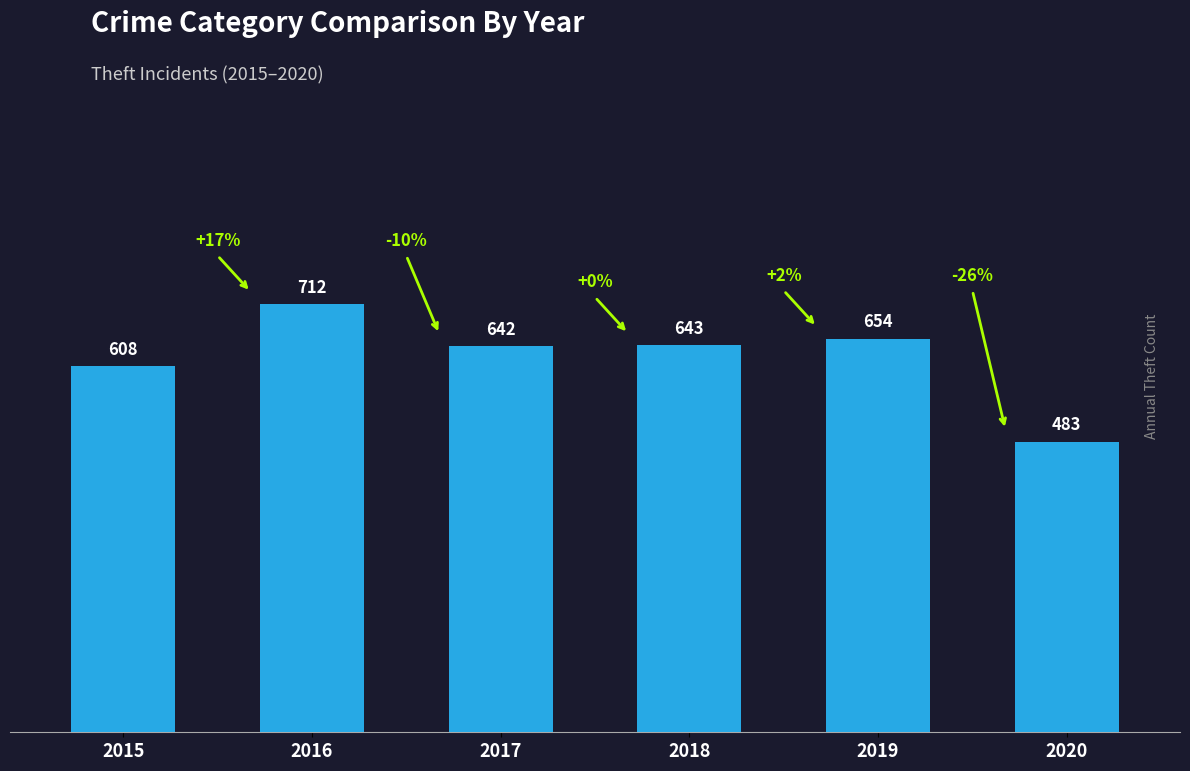

True or false: the data shows 643 at 2018.

True